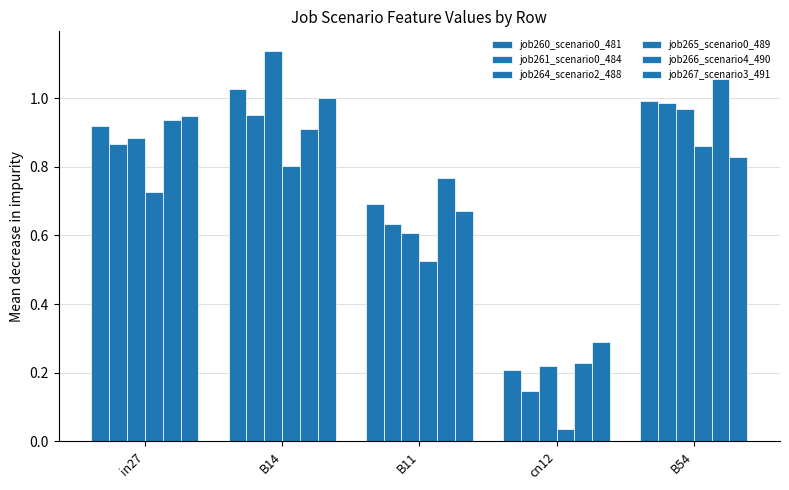

How many categories are shown in the chart?

5